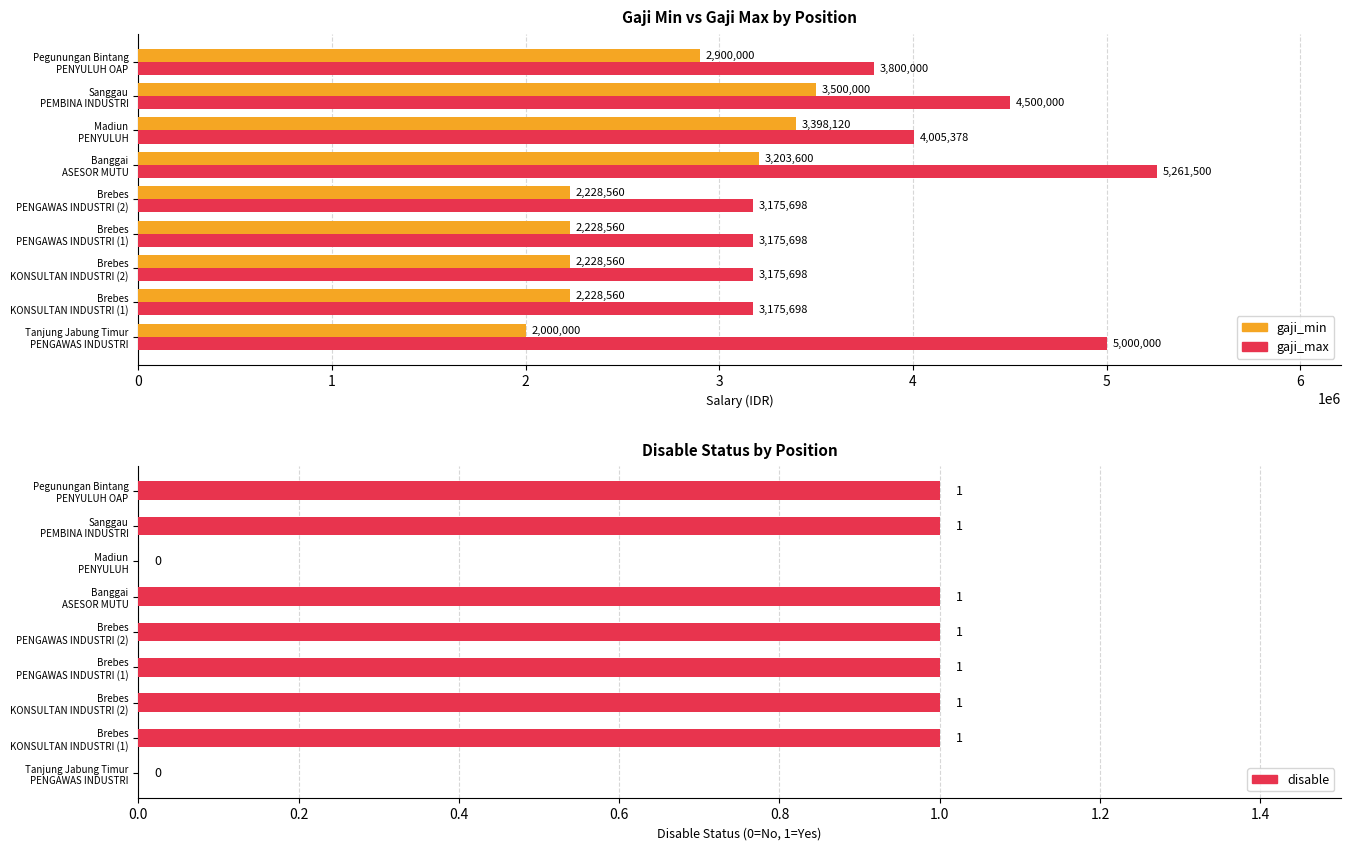

Rank the series at 8 from highest to lowest value.

gaji_max, gaji_min, disable